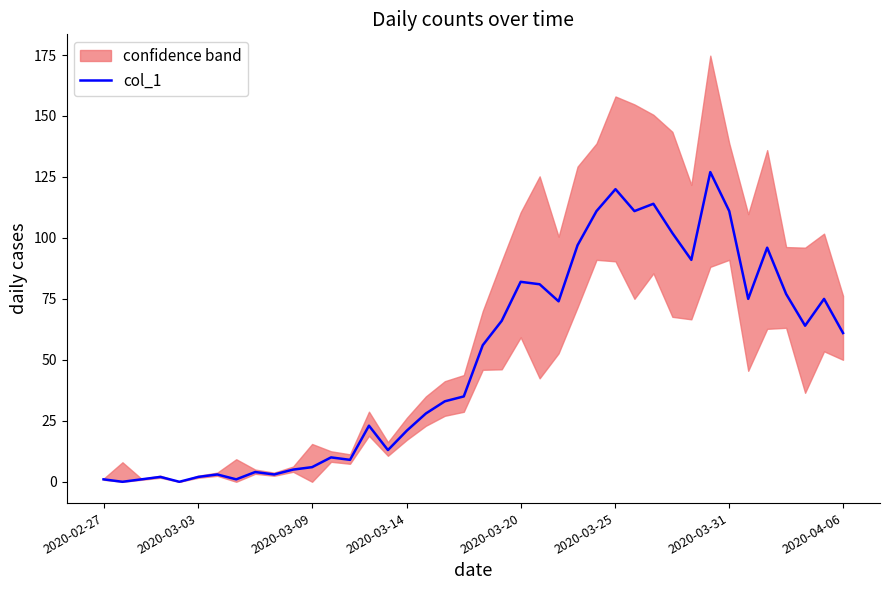

The value at 38 is 102. True or false?

False